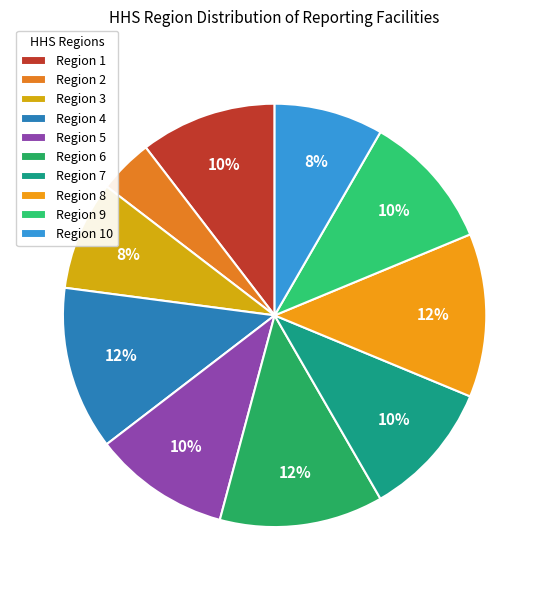

True or false: Region 6 accounts for 12% of the total.

False